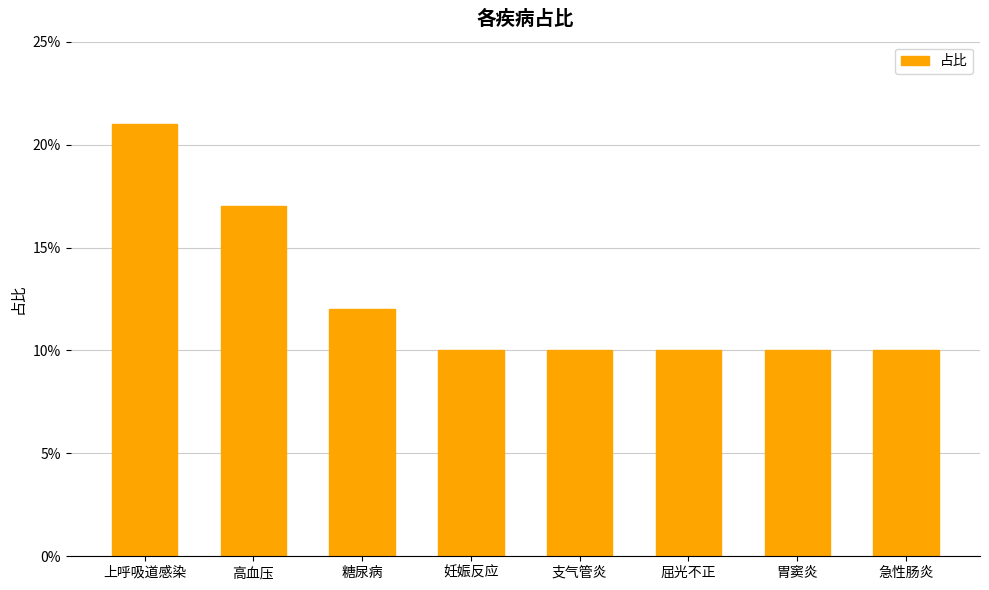

True or false: the data shows 0.1 at 急性肠炎.

False